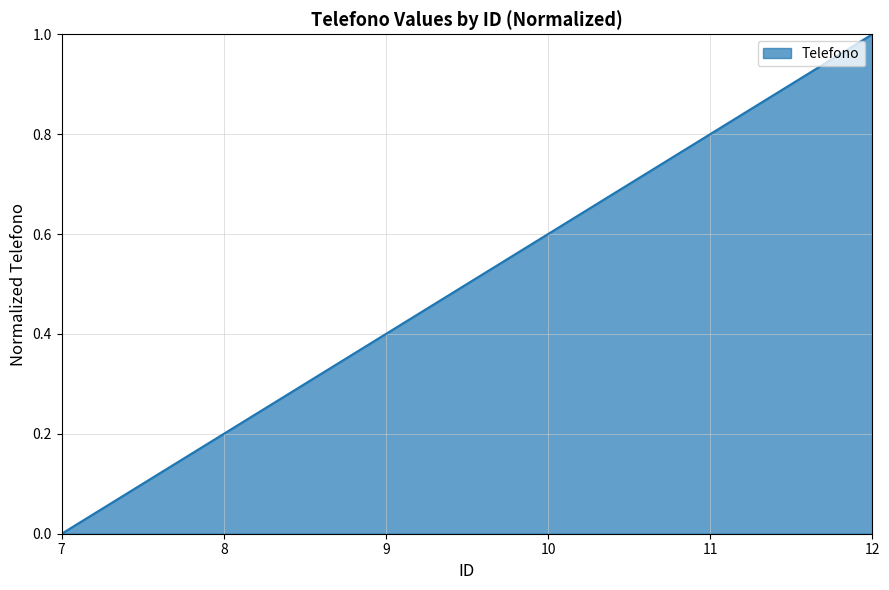

Count the number of categories in the chart.

6